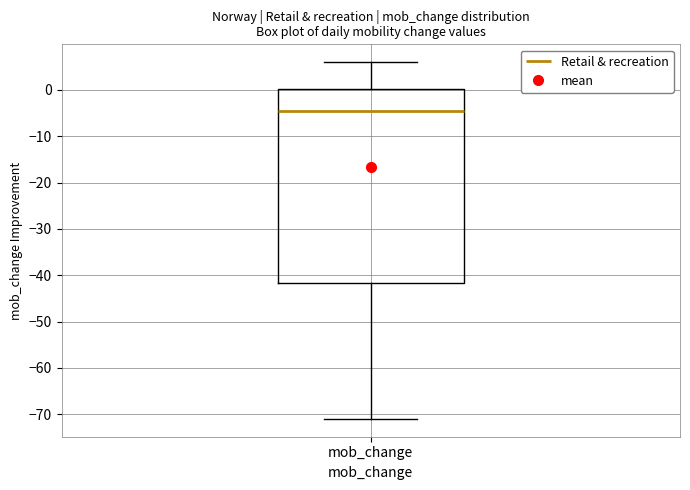

Where does the median line of the box for mob_change sit on the y-axis? The values are not printed on the chart, so give them approximately, as read against the axis.

-4